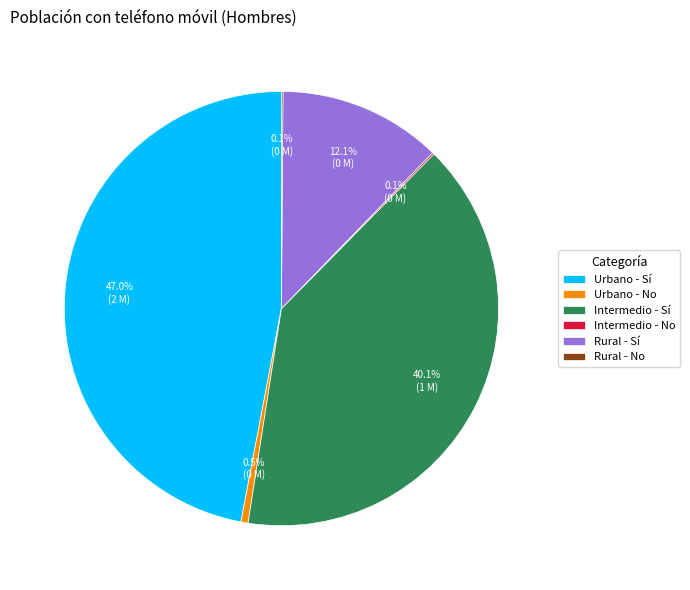

The Urbano - Sí slice represents 53% of the pie. True or false?

False